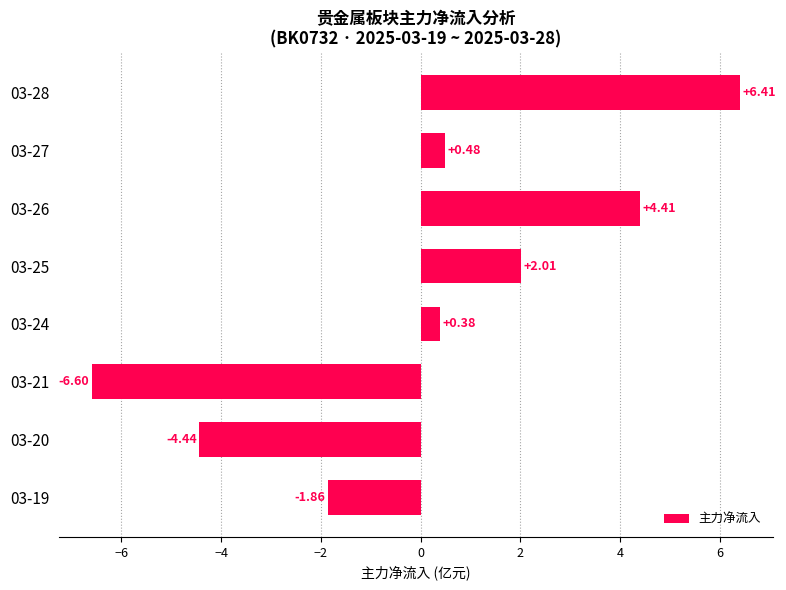

What is the sum of all values?

0.8